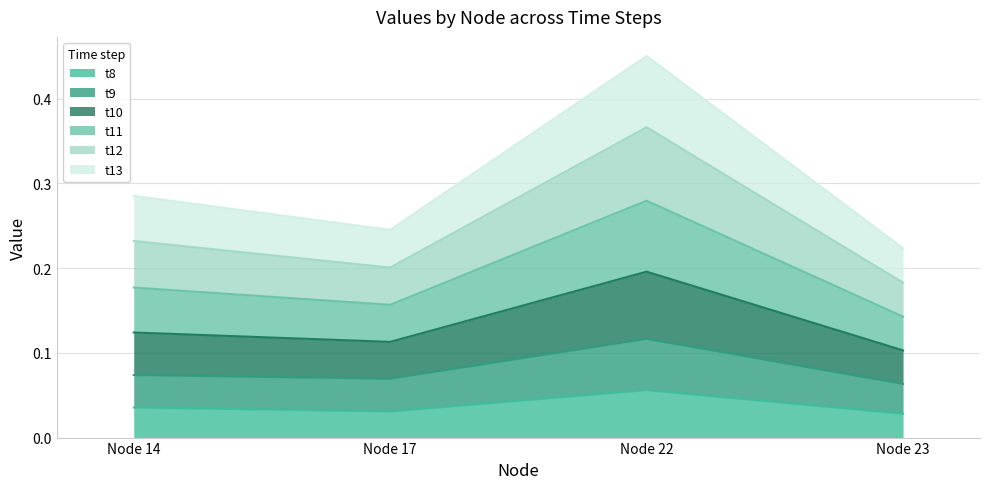

Which category has the highest value in the t8 series?

Node 22